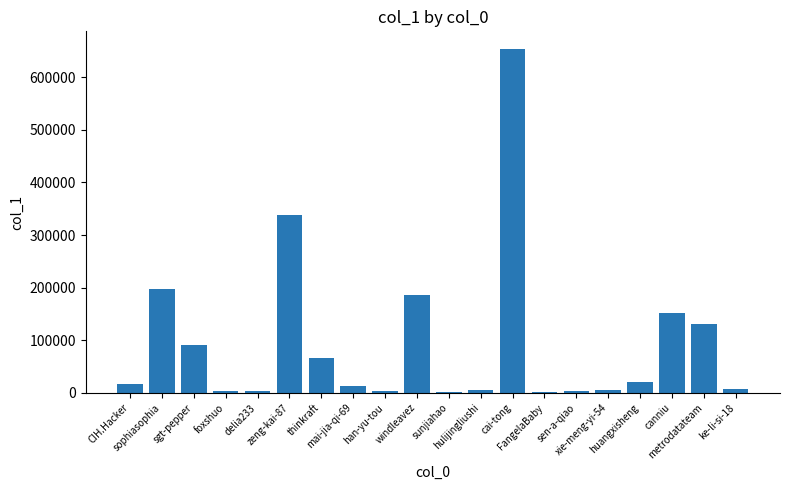

How many data points are less than 16781?

10